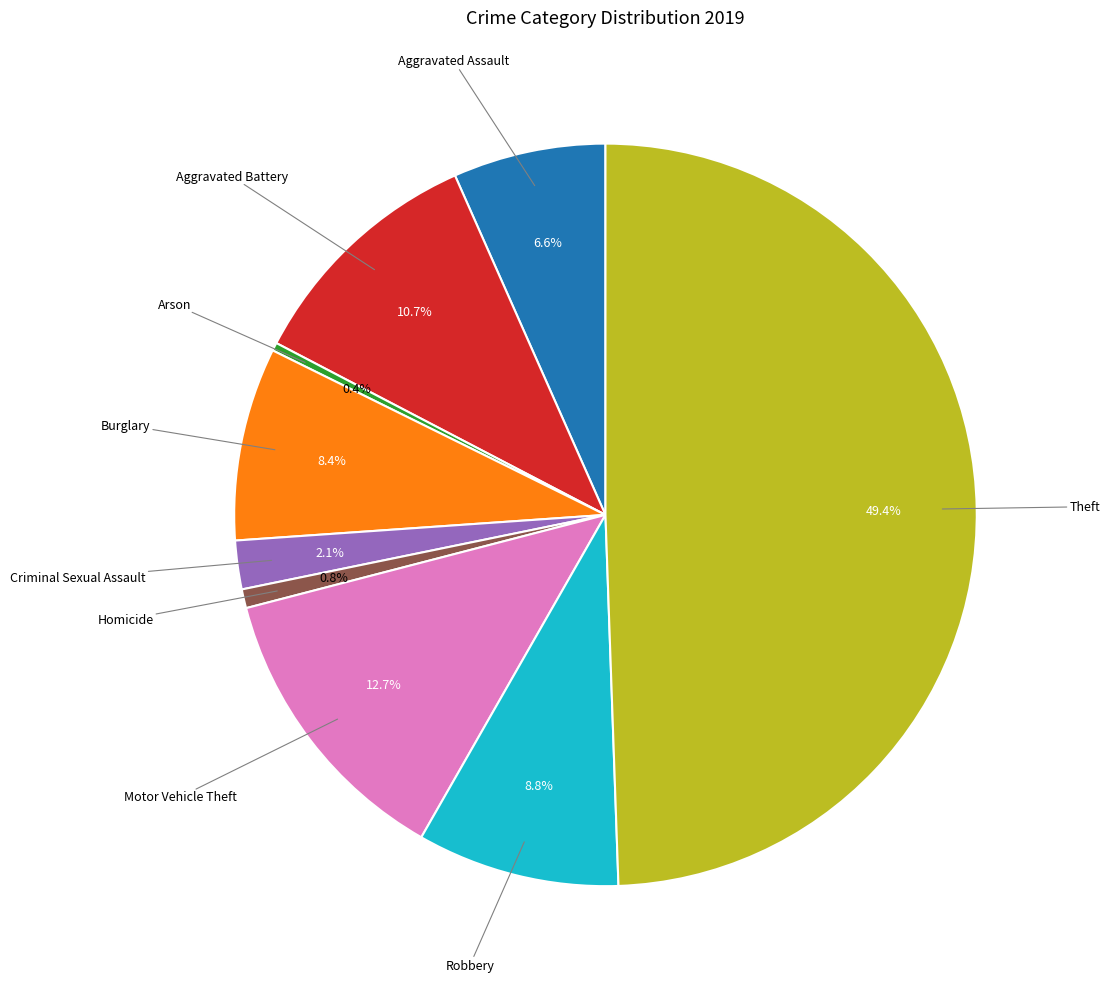

Count the number of slices in the pie.

9